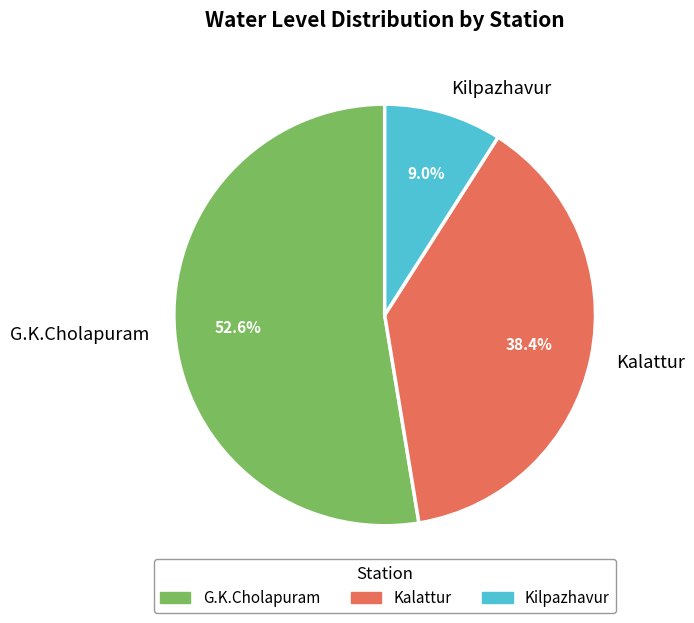

Count the number of slices in the pie.

3